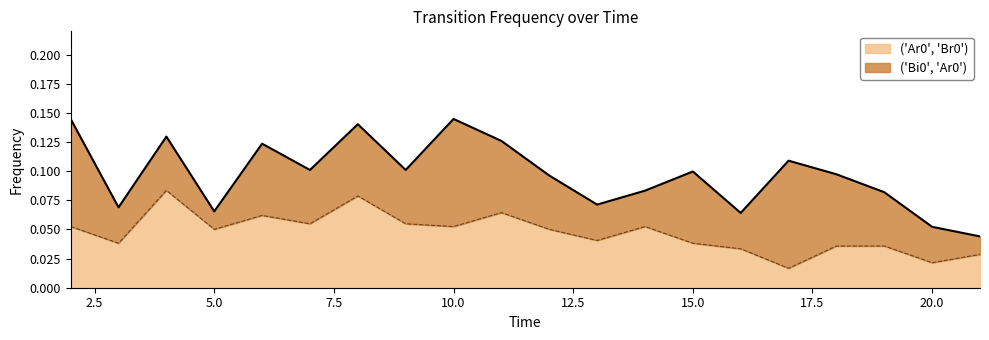

True or false: the data has more than 1 interior local peaks.

True